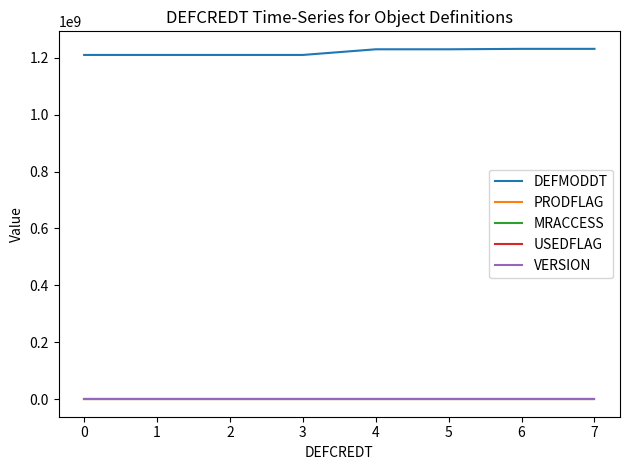

True or false: DEFMODDT and USEDFLAG cross at least once.

False